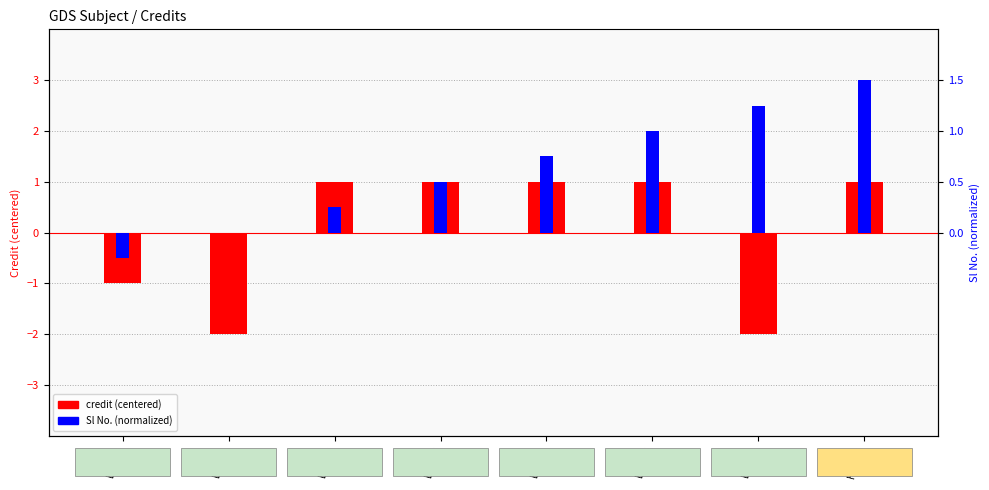

What is the sum of all Sl No. (norm) values?

5.0